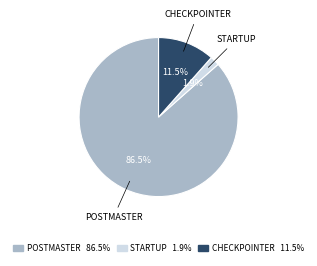

Does any single category account for the majority?

Yes